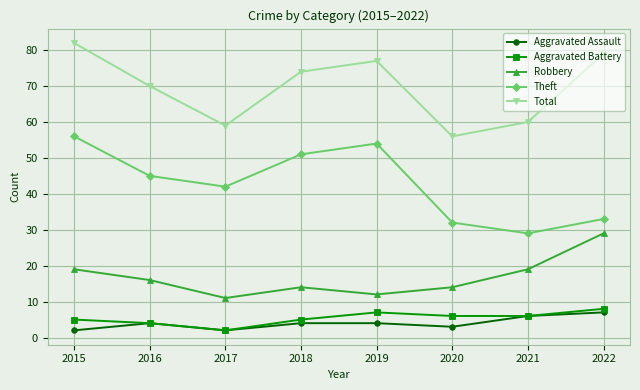

Reading left to right, transcribe all the data shown in this chart.

Aggravated Assault: 2	4	2	4	4	3	6	7
Aggravated Battery: 5	4	2	5	7	6	6	8
Robbery: 19	16	11	14	12	14	19	29
Theft: 56	45	42	51	54	32	29	33
Total: 82	70	59	74	77	56	60	79